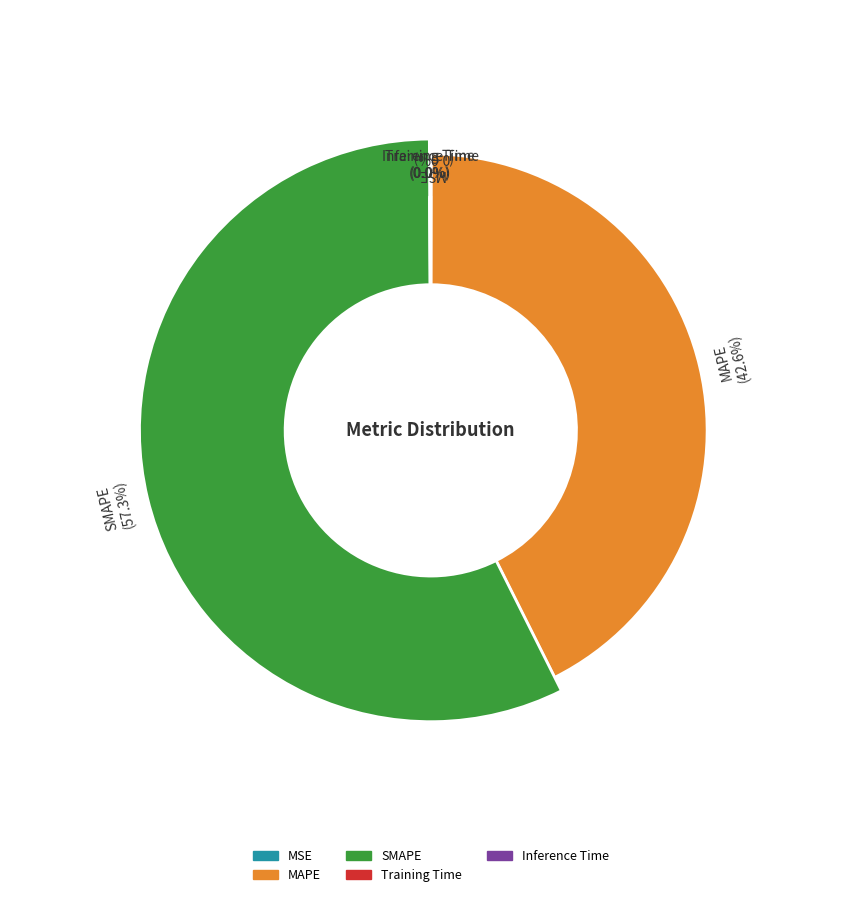

How many slices are in this pie chart?

5